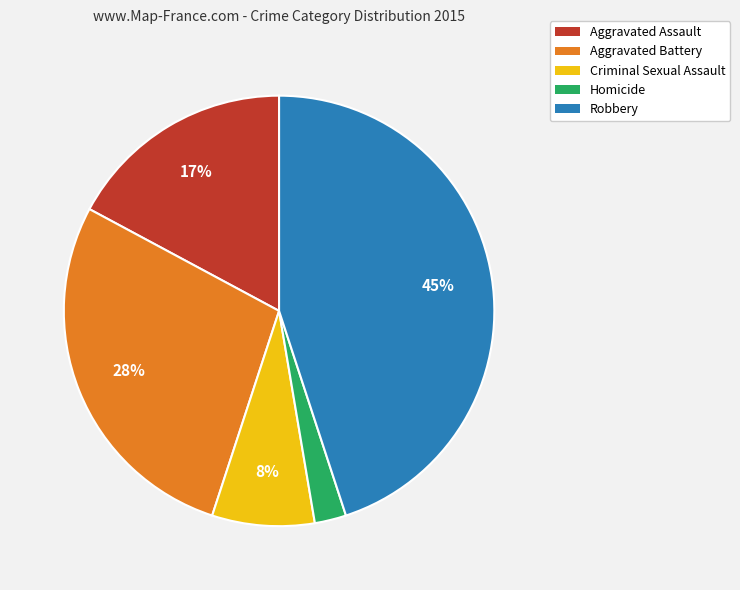

What is the smallest slice in the pie chart?

Homicide